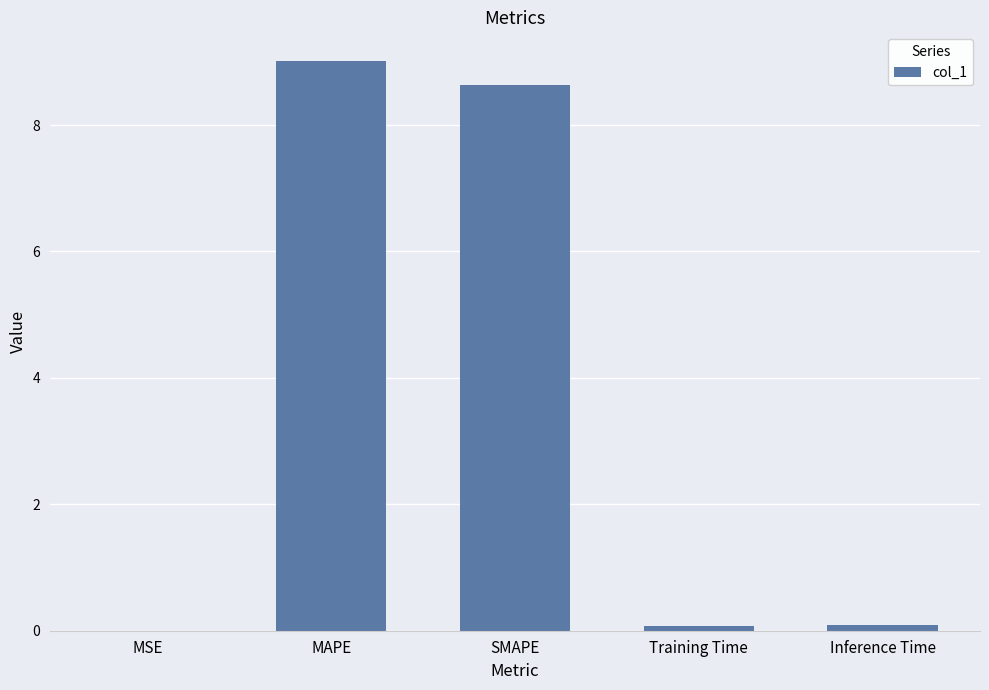

The value at Inference Time is 0.1. True or false?

True